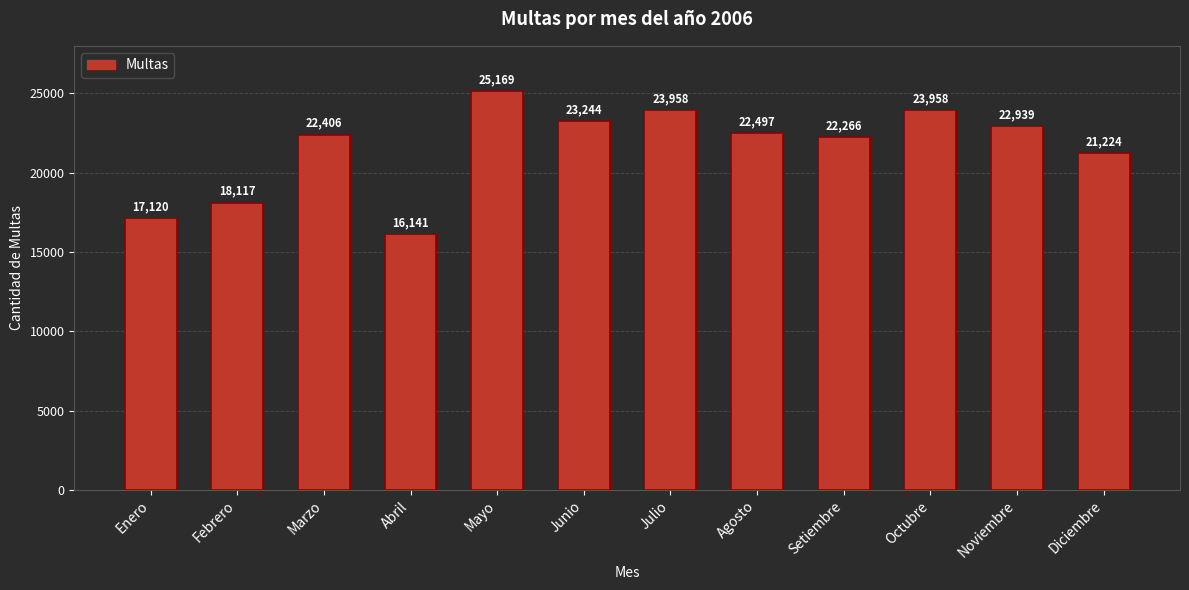

How many data points are less than 22497?

6